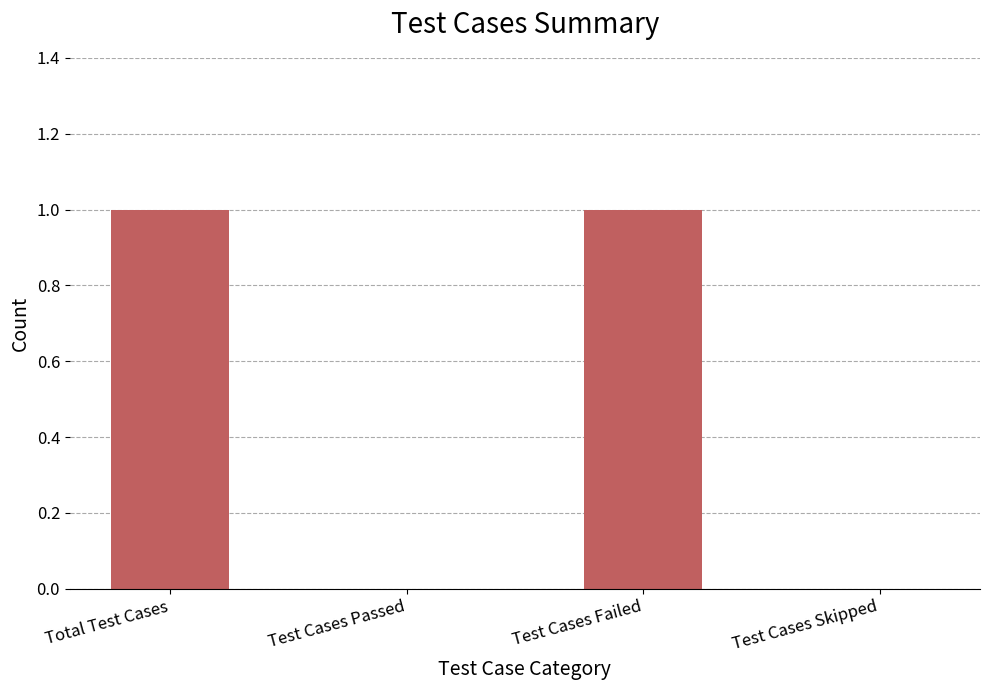

Between Test Cases Passed and Test Cases Failed, which is larger?

Test Cases Failed